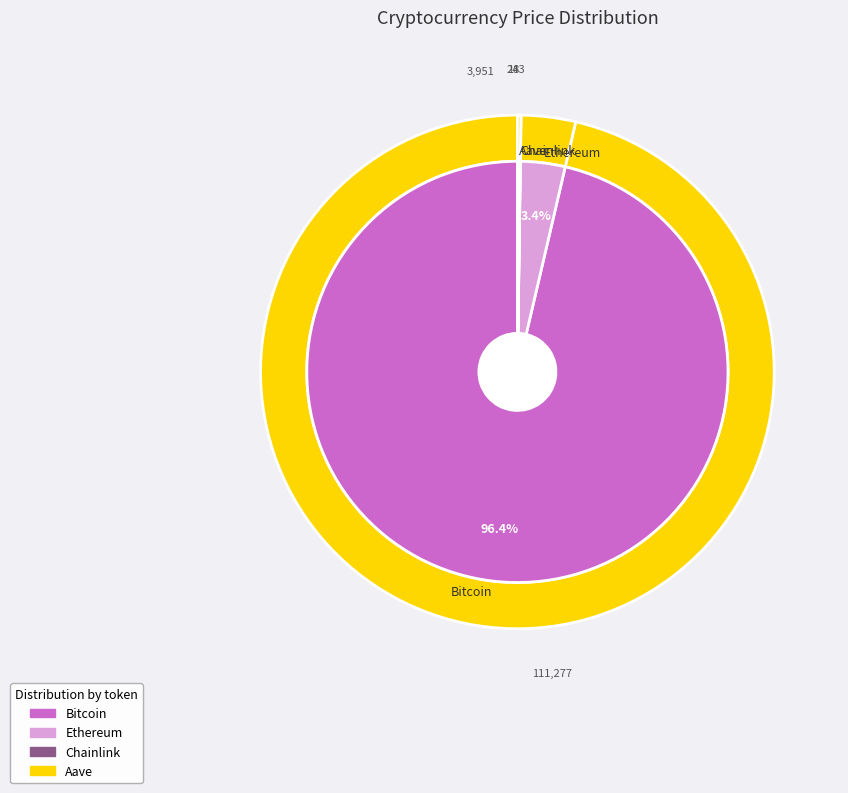

True or false: Bitcoin accounts for 96% of the total.

True